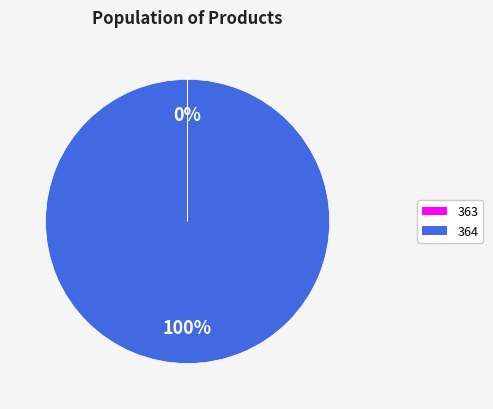

What is the largest slice in the pie chart?

364